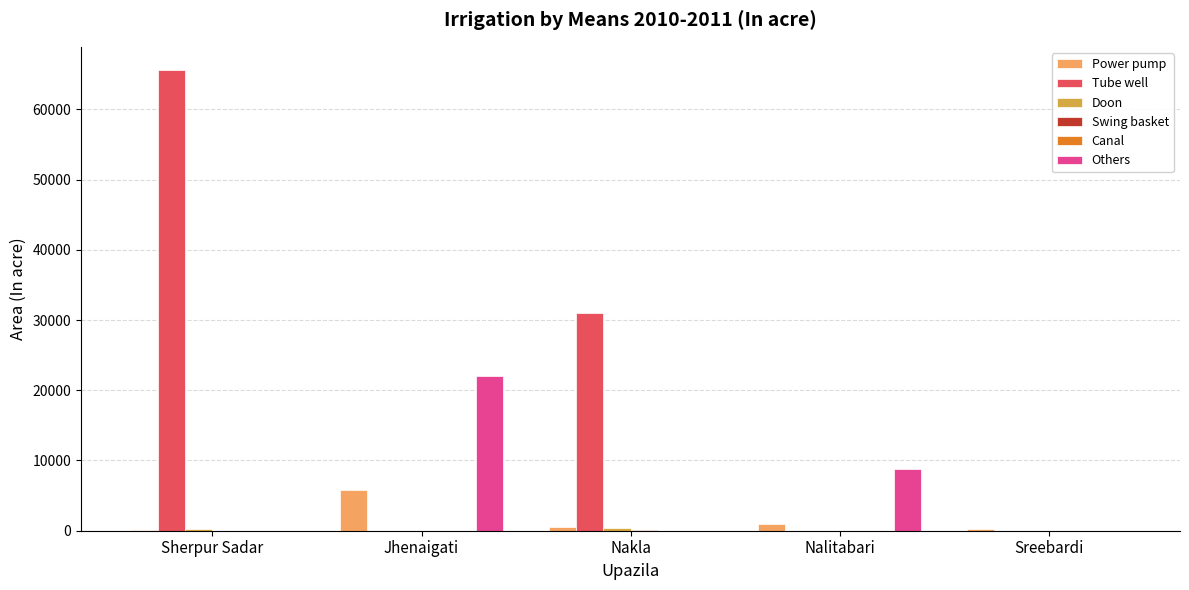

Which series changed the most between Jhenaigati and Nalitabari?

Others